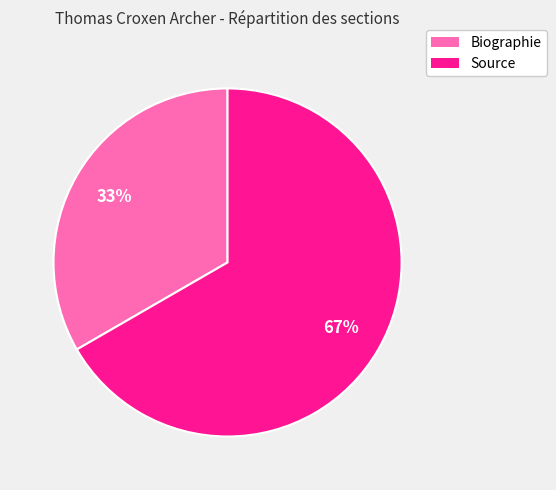

Which slice is the largest?

Source